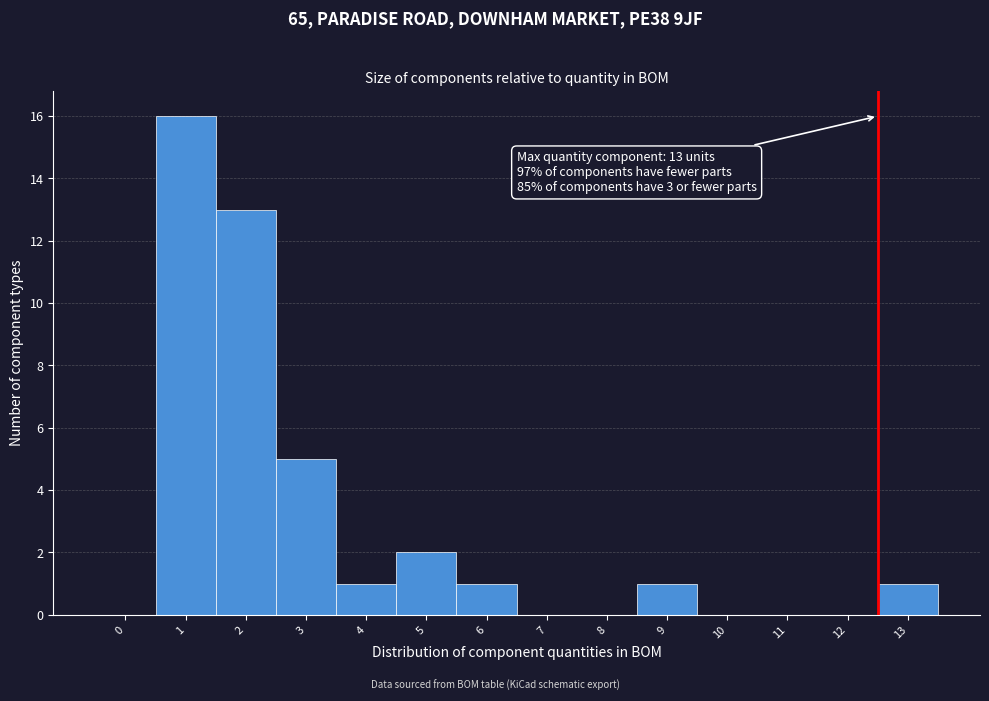

Reading left to right, transcribe all the data shown in this chart.

0=0	1=16	2=13	3=5	4=1	5=2	6=1	7=0	8=0	9=1	10=0	11=0	12=0	13=1